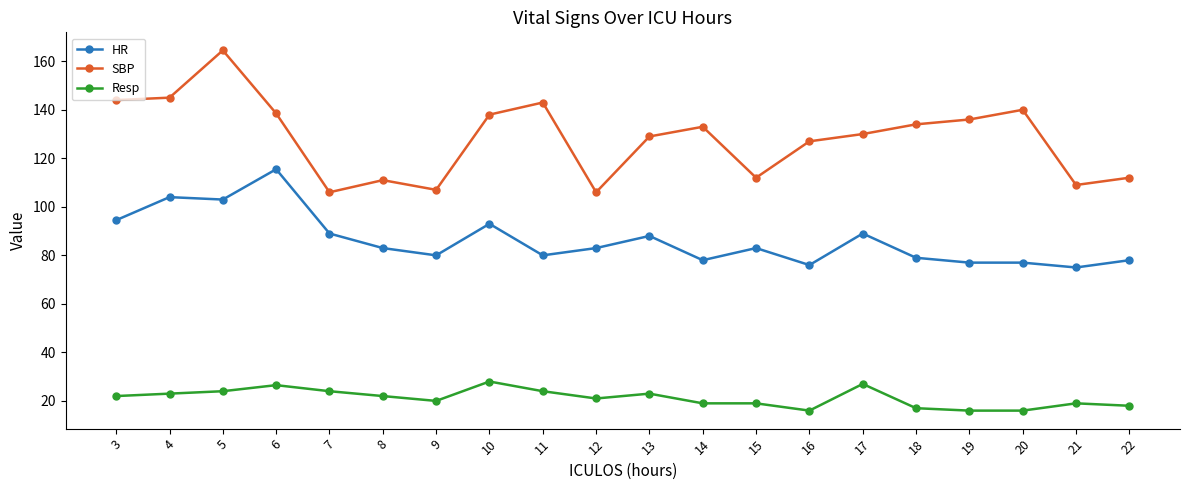

Does the chart have visible grid lines?

No